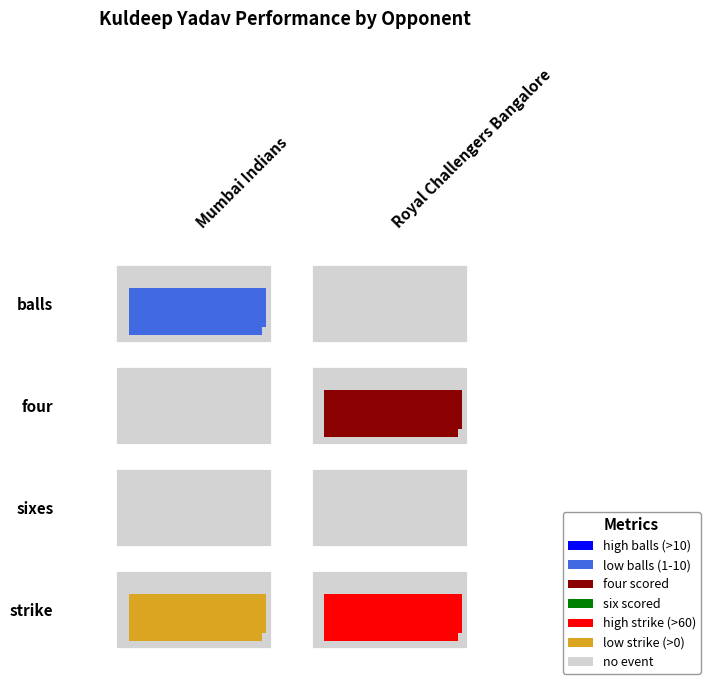

The Royal Challengers Bangalore series shows 63.1 at strike. True or false?

True